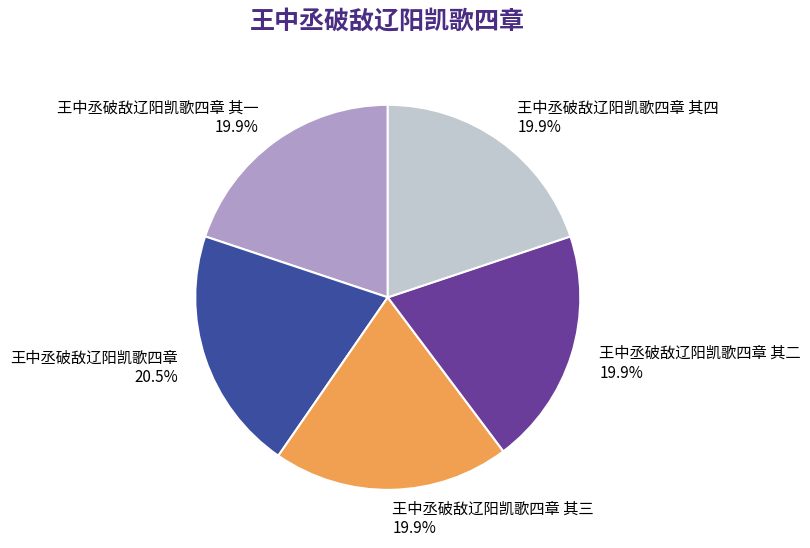

Is 王中丞破敌辽阳凯歌四章 其三 the majority of the pie?

No